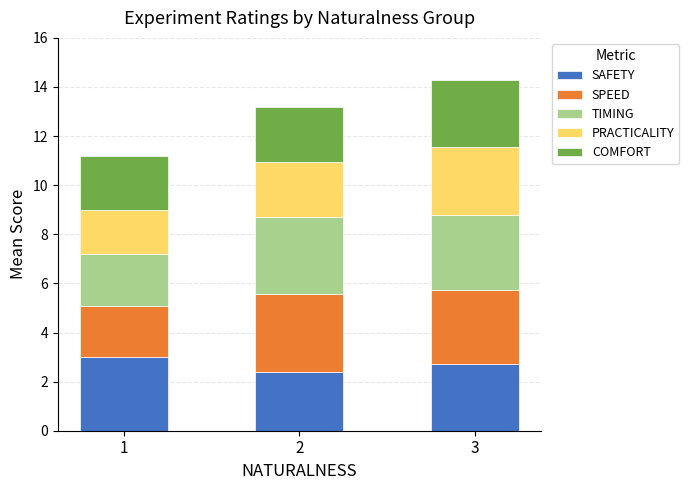

Reading left to right, transcribe the values for SAFETY.

1=3.0	2=2.4	3=2.7